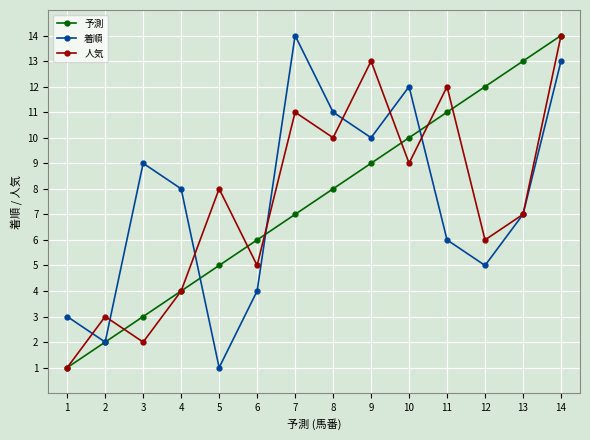

How many values in the 着順 series are below 8?

7